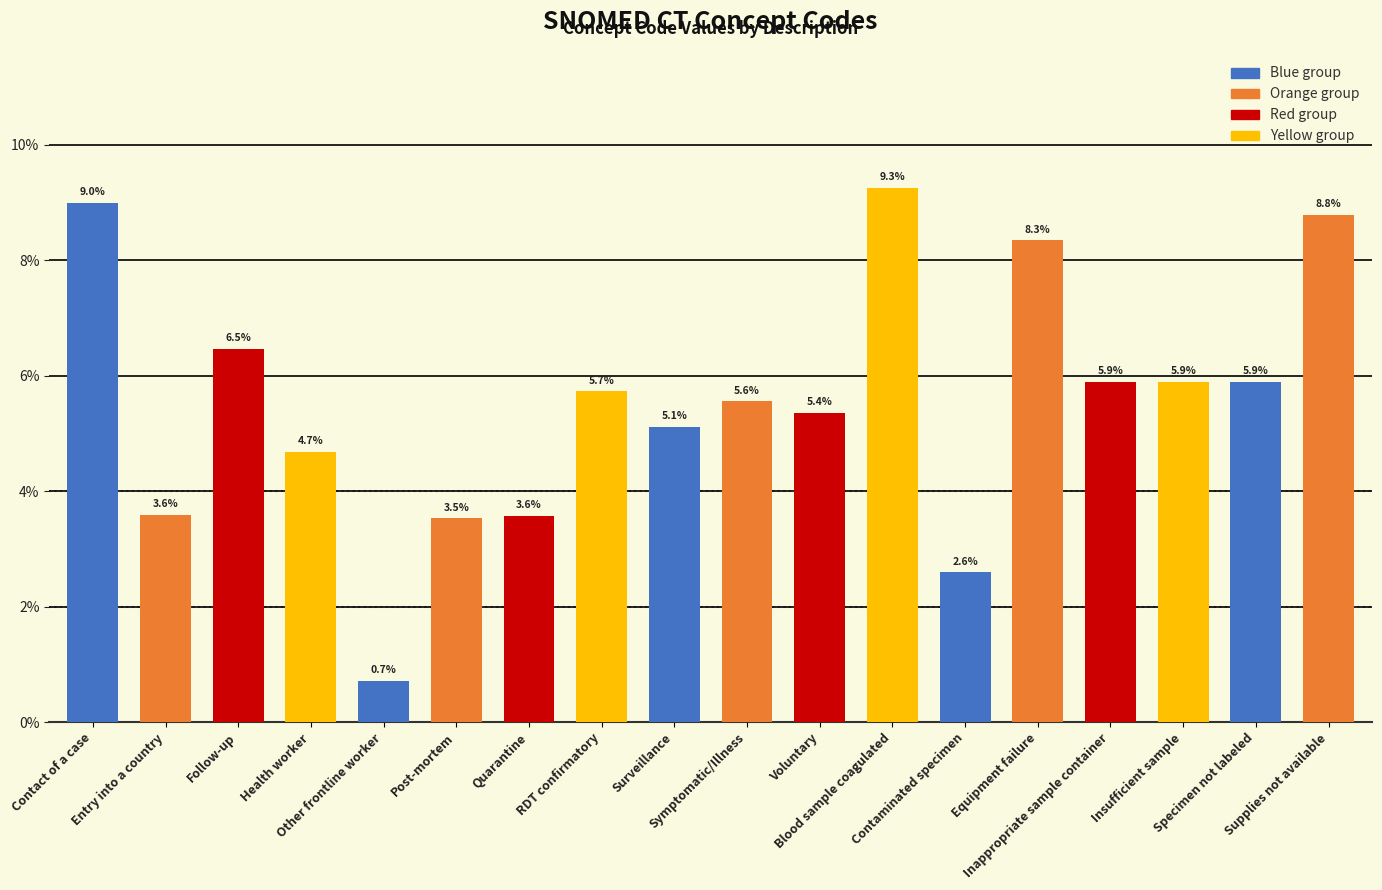

How many distinct data groups are displayed?

1